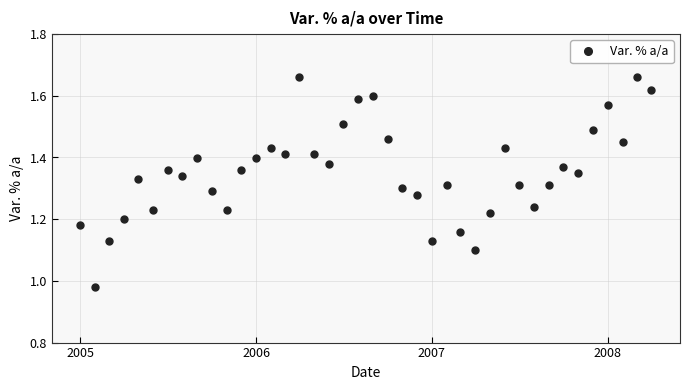

True or false: there are more than 0 points higher than both neighbors.

True